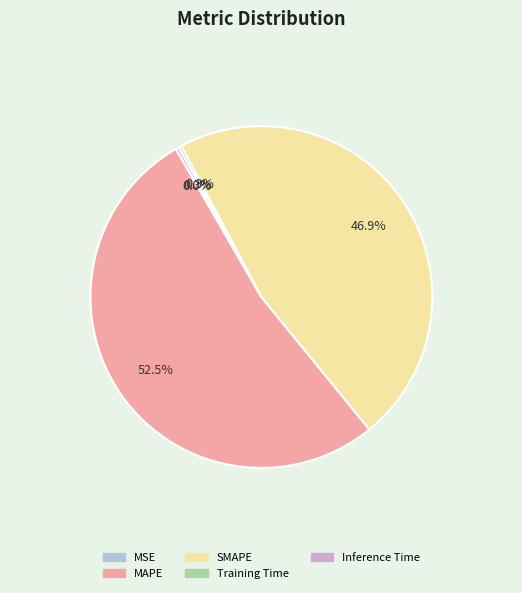

Which slice is the largest?

MAPE